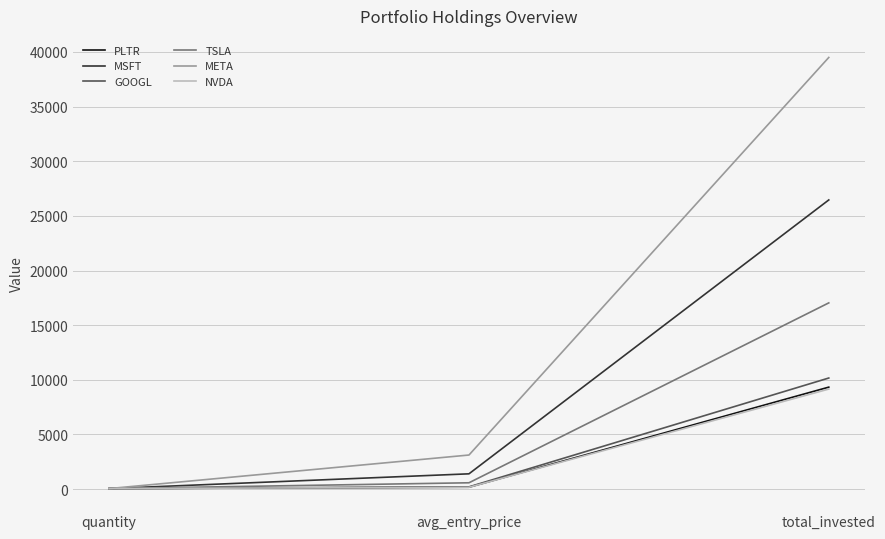

The value of TSLA at total_invested is 28978.1. True or false?

False